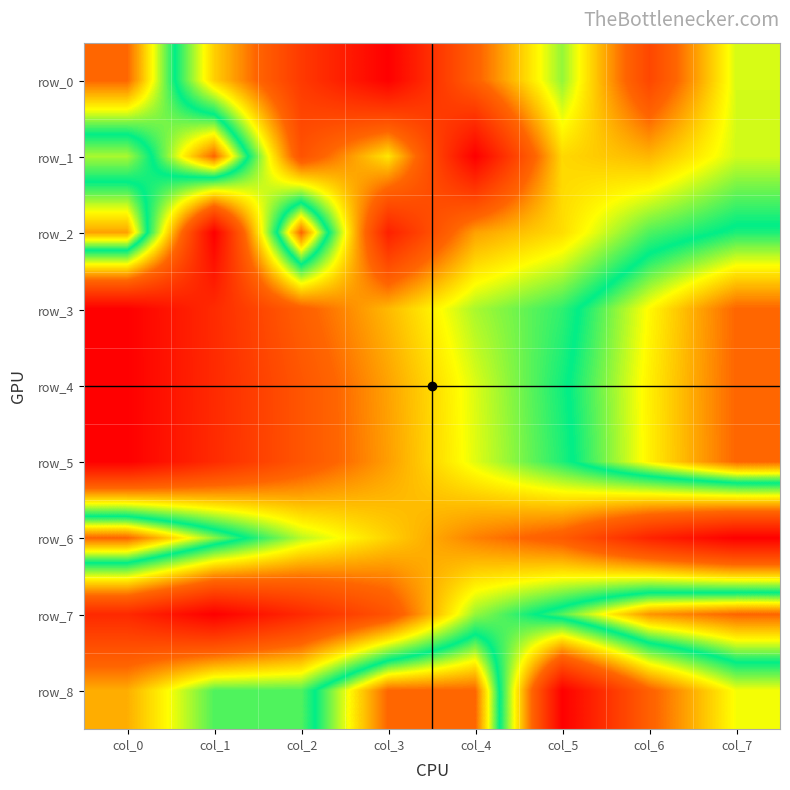

At which category is the sum across all series the highest?

col_7